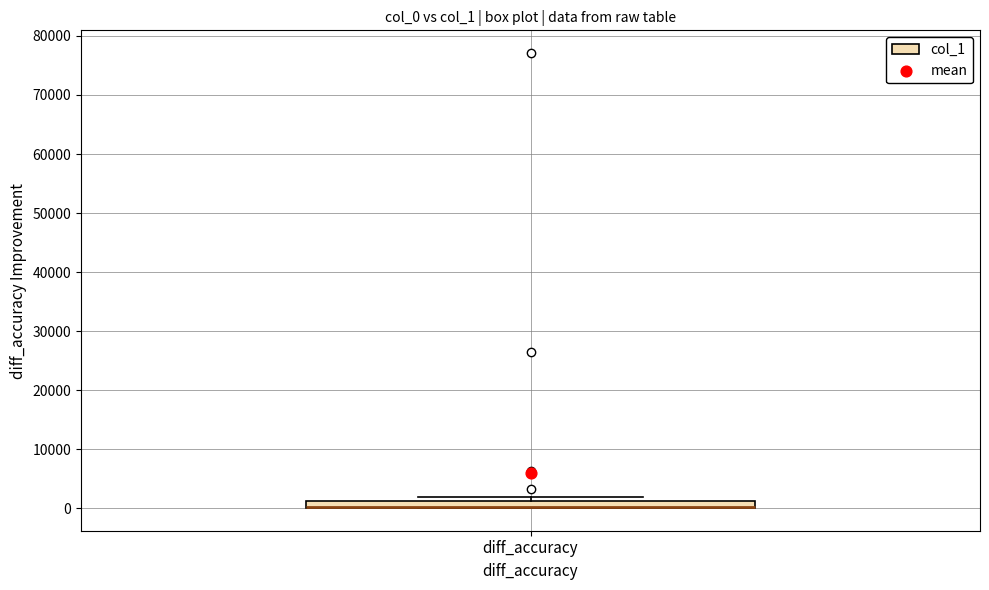

Where is the upper edge of the box for diff_accuracy on the y-axis? The values are not printed on the chart, so give them approximately, as read against the axis.

1000